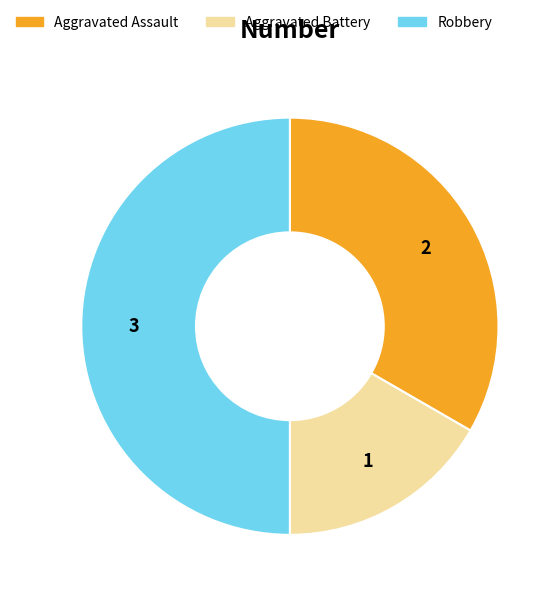

What is the largest slice in the pie chart?

Robbery